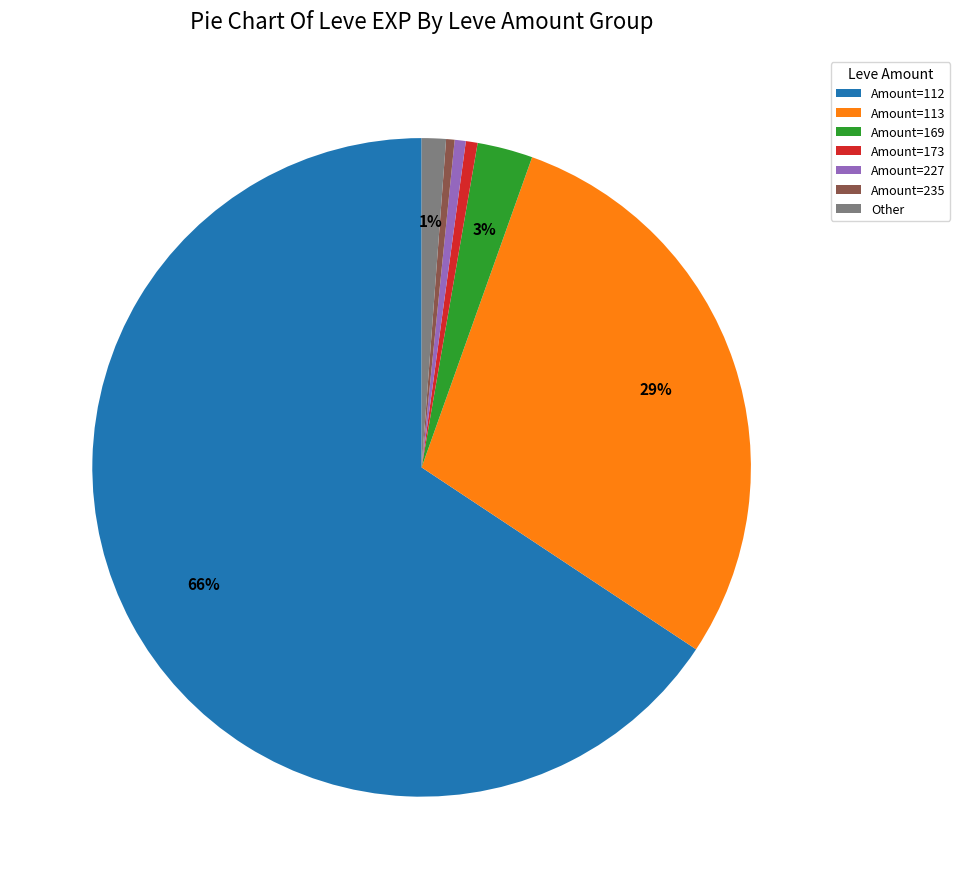

Which category accounts for the majority?

Amount=112